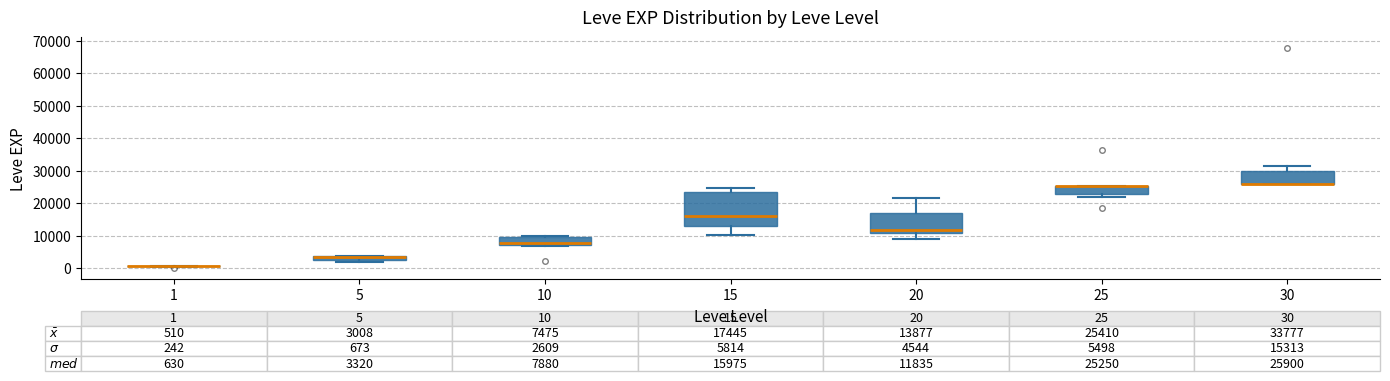

Comparing the boxes themselves (not the whiskers), which one is the tallest?

15